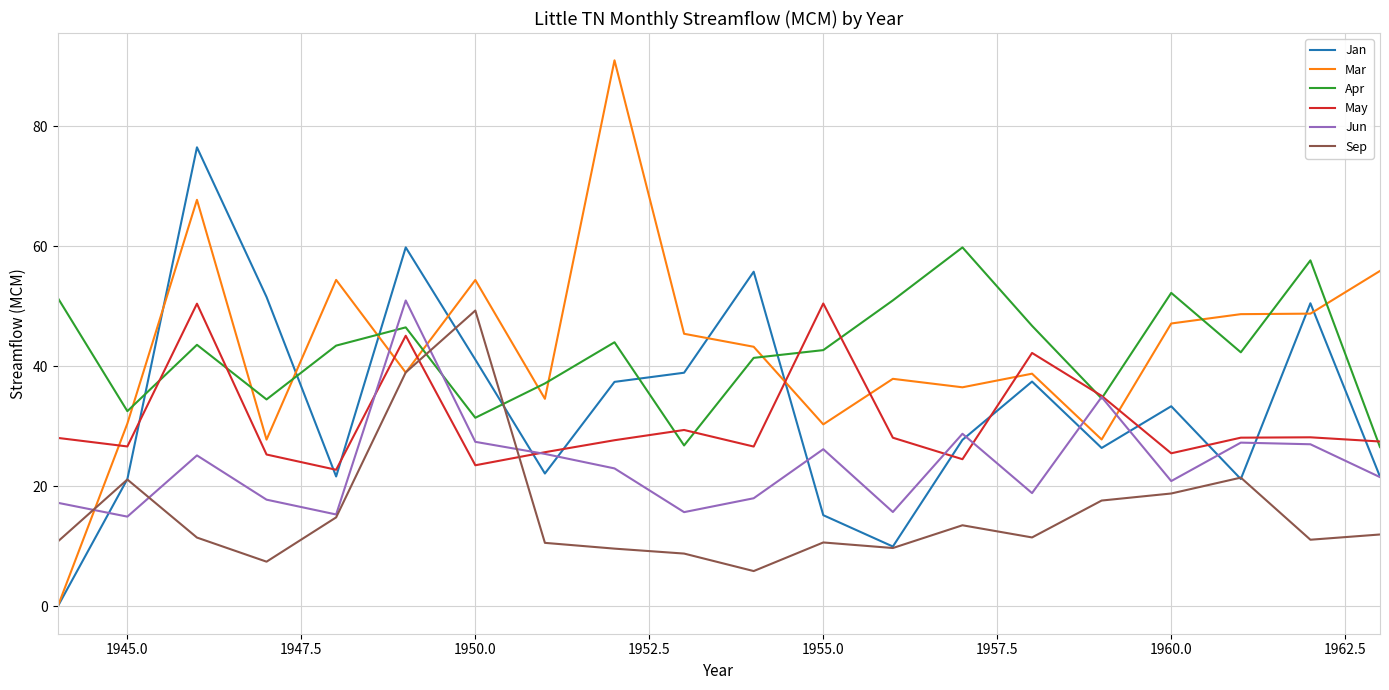

After their last crossing, which series has the higher values: Mar or Jun?

Mar